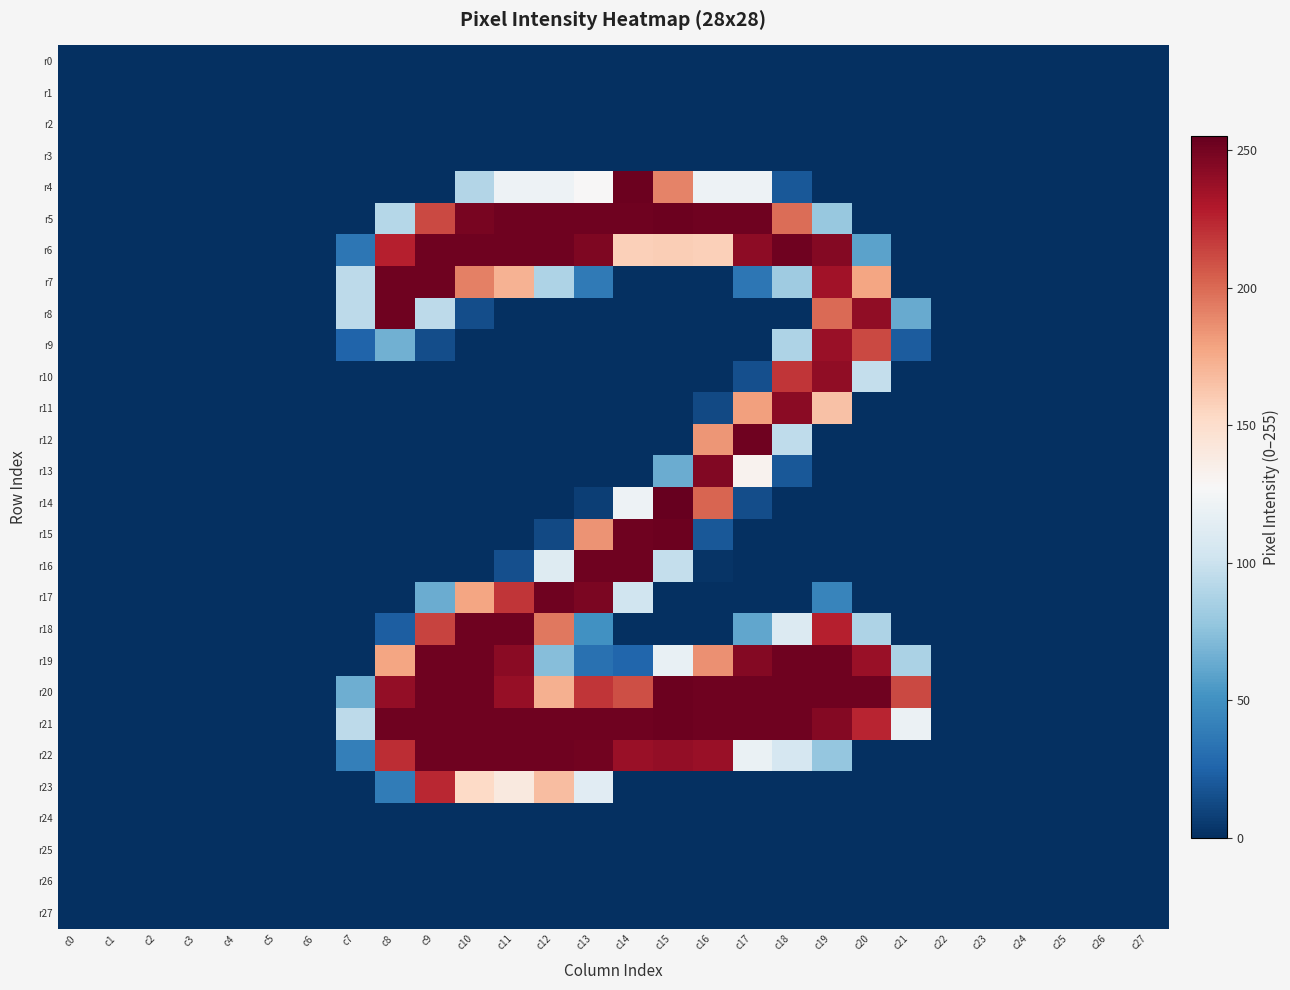

Which series has the largest total across all categories?

r21